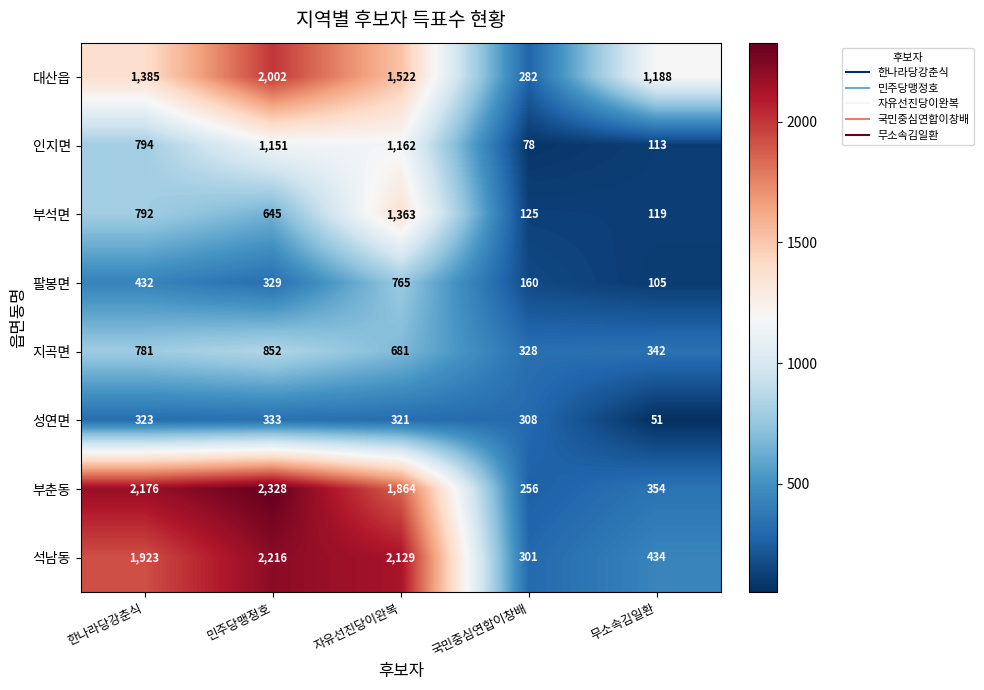

What is the smallest value displayed?

51